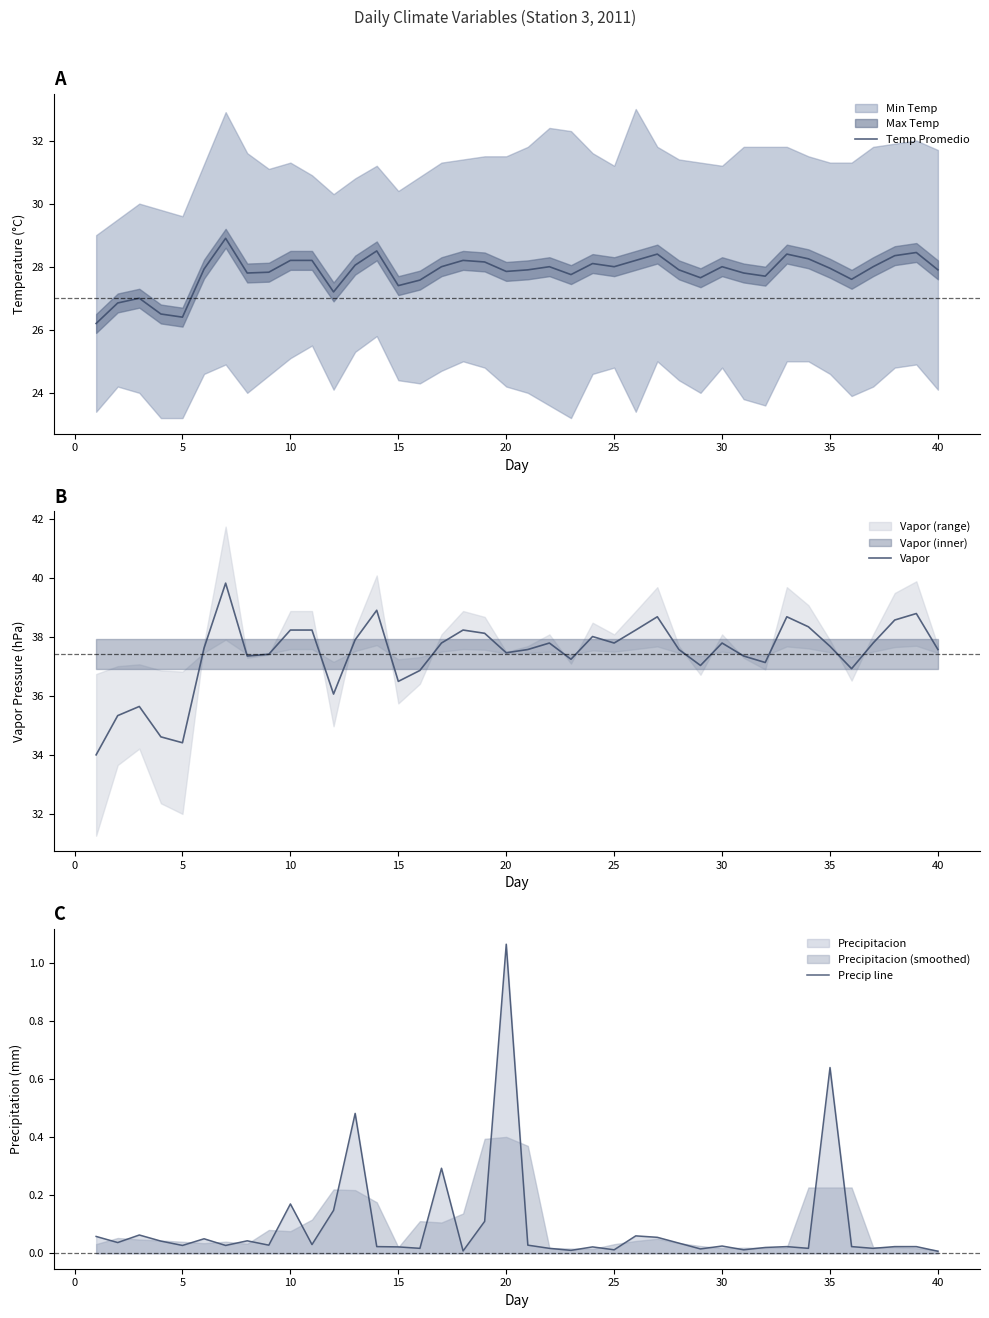

Is this an area chart (filled region under the line)?

No